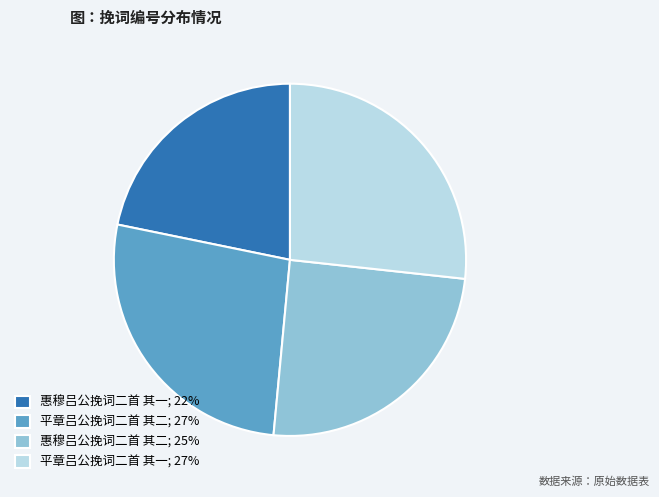

Count the number of slices in the pie.

4